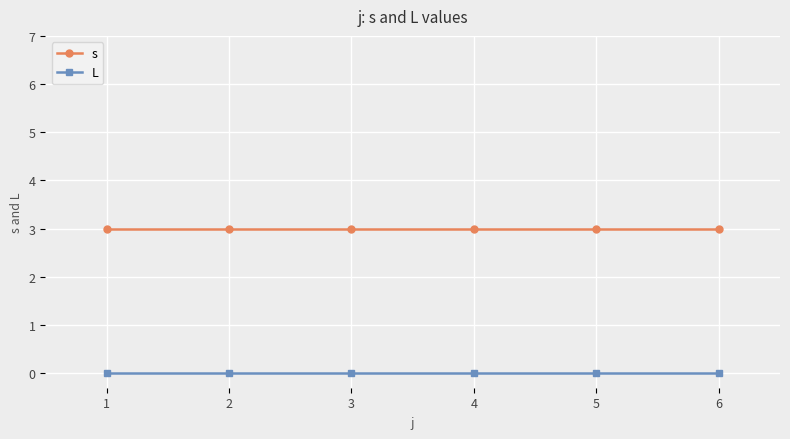

True or false: s has a value of 3 at 1.

True